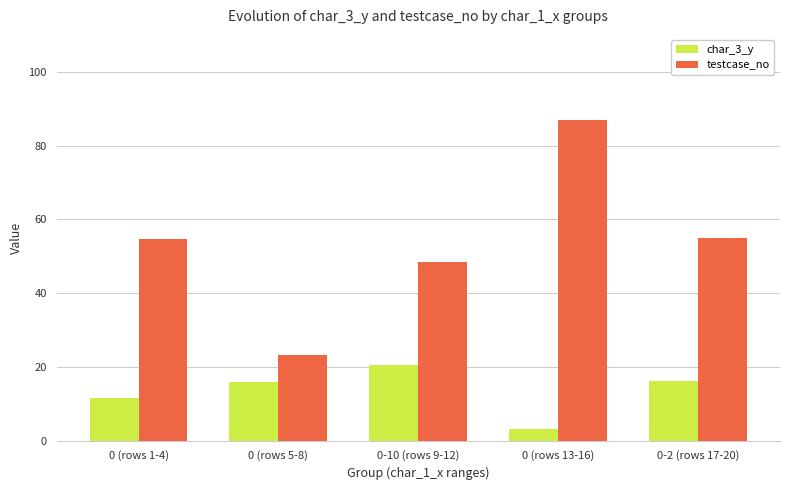

What is the approximate value of testcase_no at 0 (rows 1-4)?

54.8